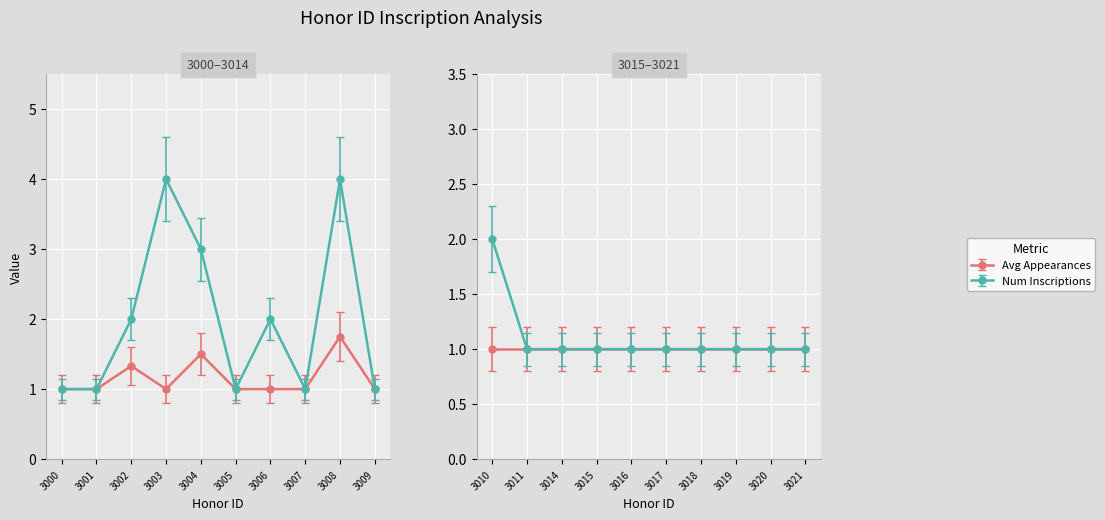

Between 3019 and 3014, which is larger?

3019